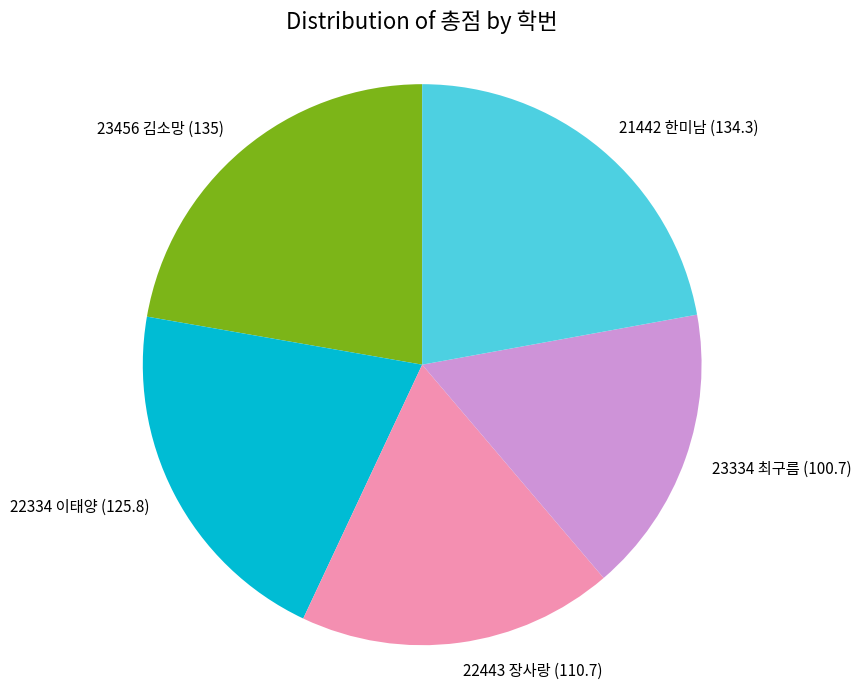

Combined, do 23456 김소망 (135) and 23334 최구름 (100.7) account for over 50%?

No